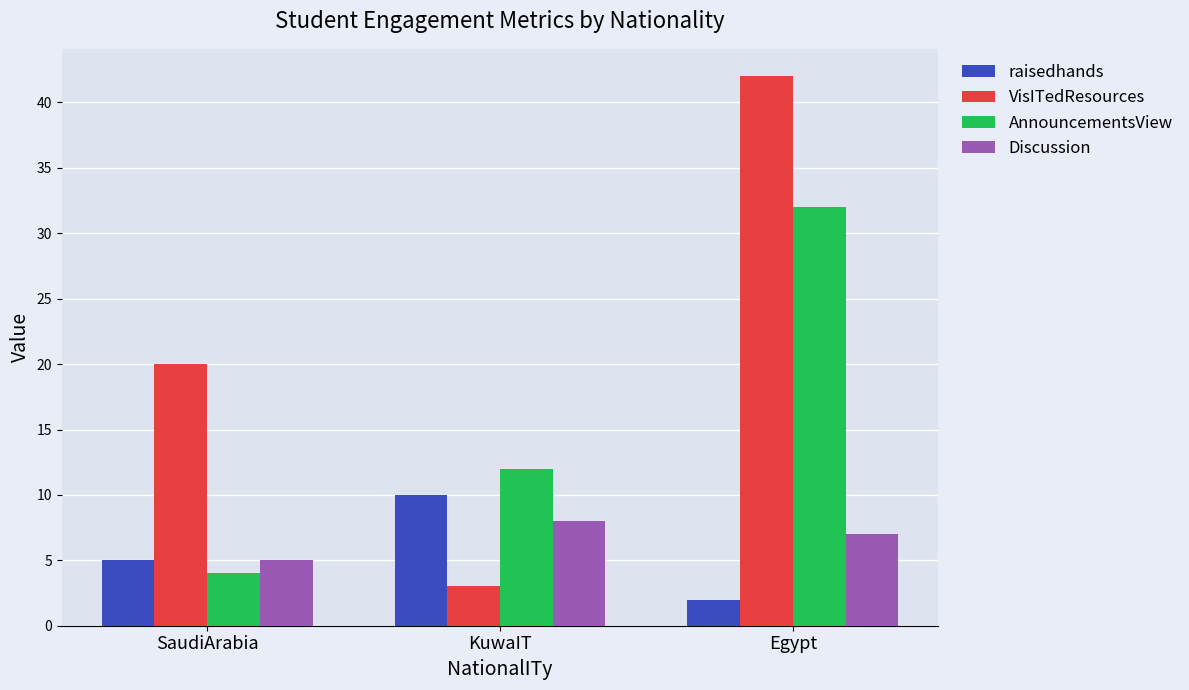

Reading left to right, list all the values displayed in this chart.

raisedhands: 5	10	2
VisITedResources: 20	3	42
AnnouncementsView: 4	12	32
Discussion: 5	8	7